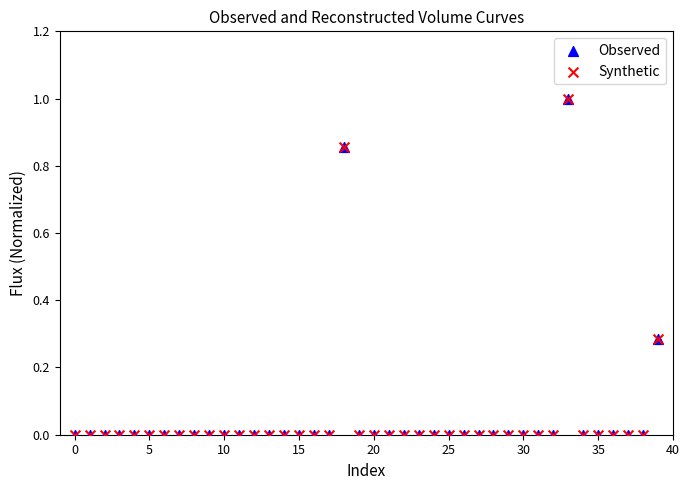

What are all the series names shown in the legend?

Observed, Synthetic